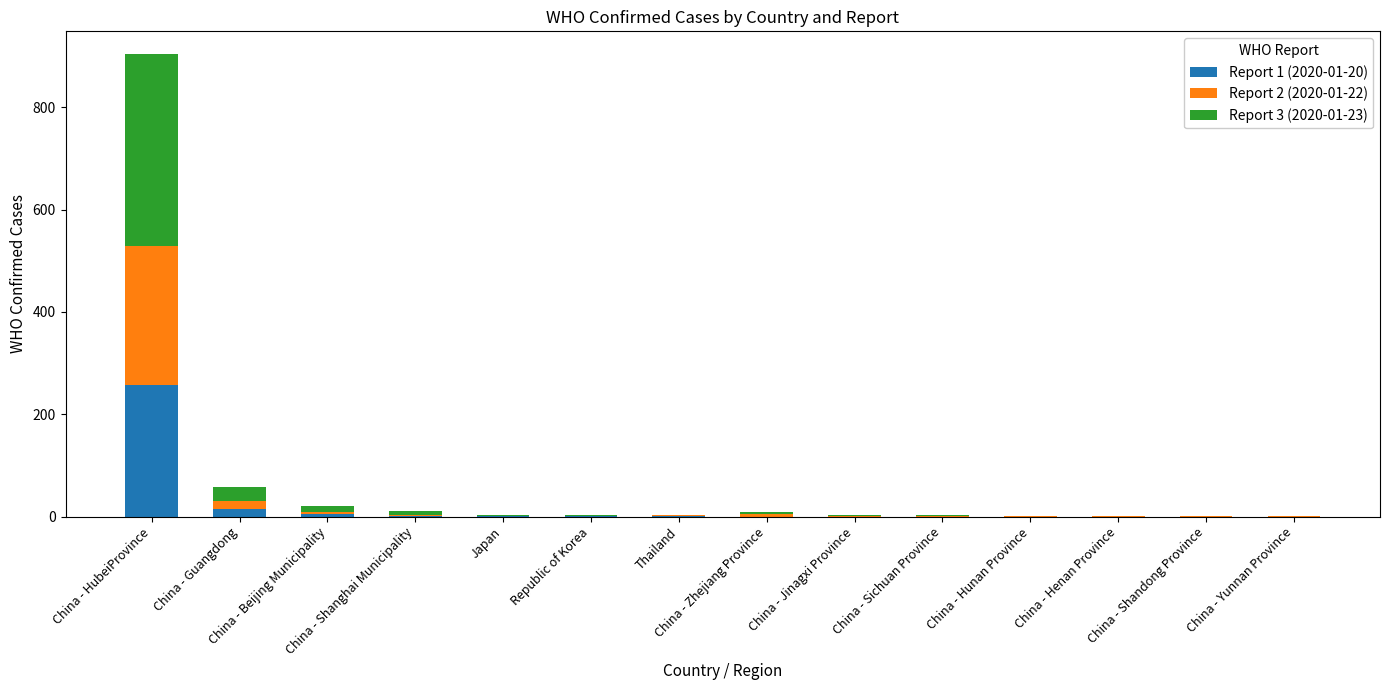

What is the sum of the Report 1 (2020-01-20) values at China - Yunnan Province and China - Beijing Municipality?

5